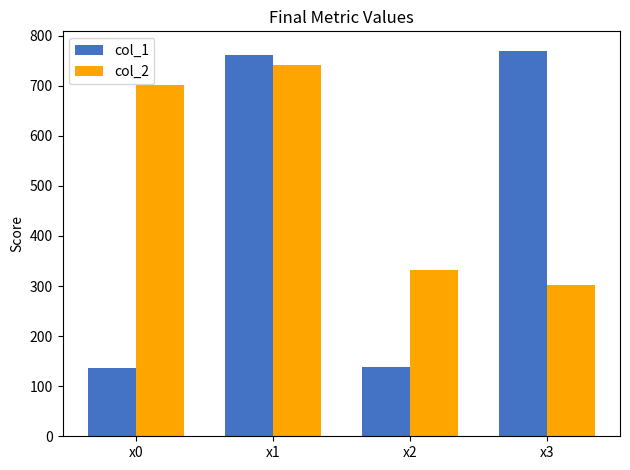

Where is col_1 nearest to the value 452?

x1